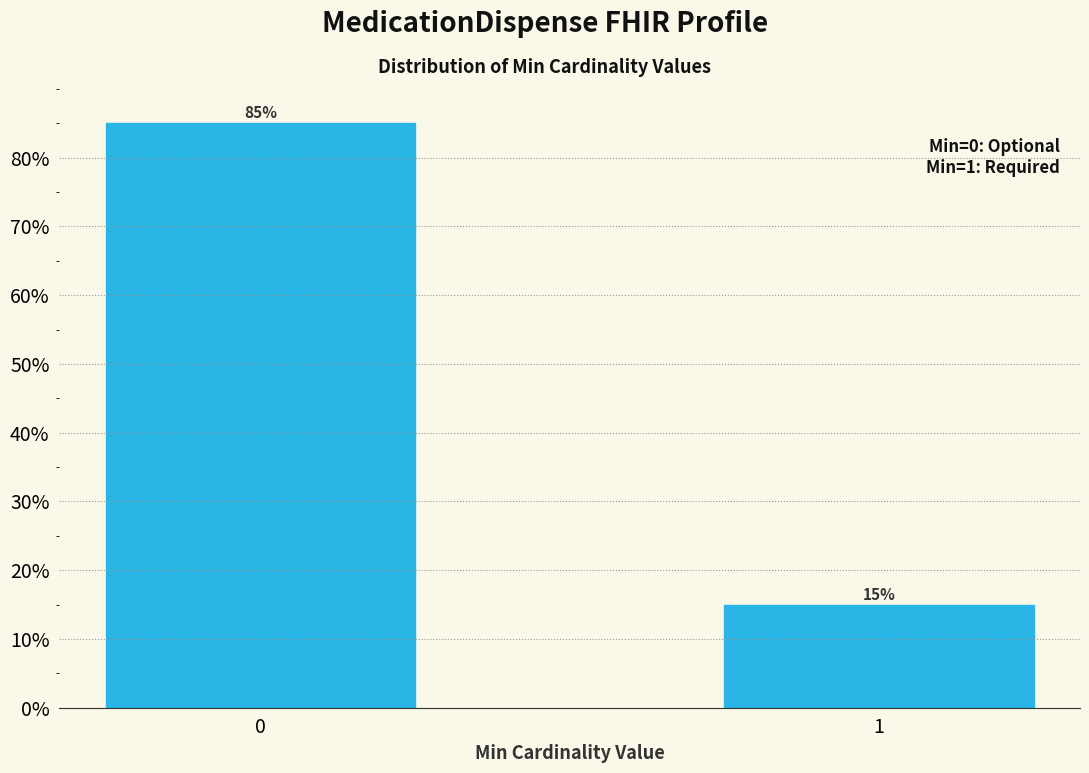

What is the value of the 1st bar from the left?

85.1